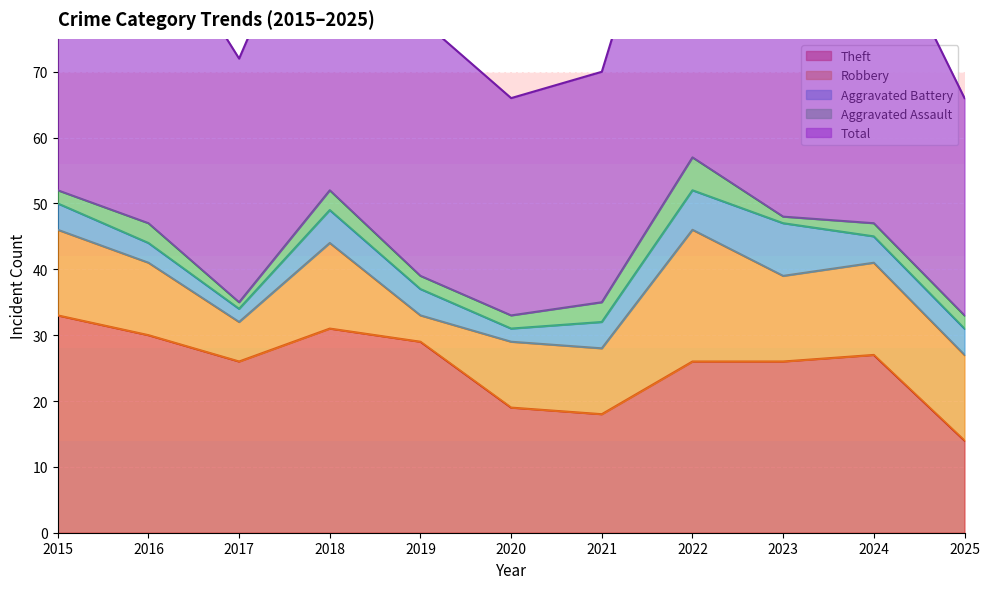

True or false: Total and Robbery cross at least once.

False